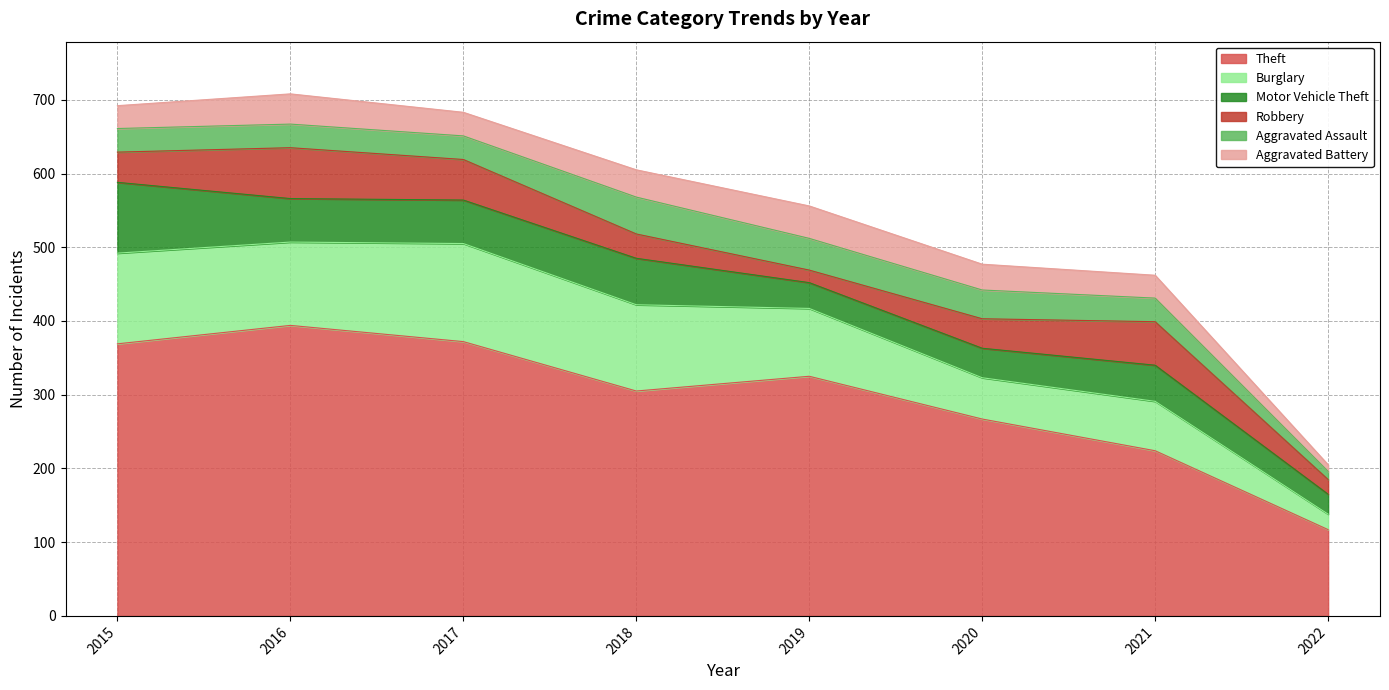

How many interior local peaks does the Robbery series have?

2